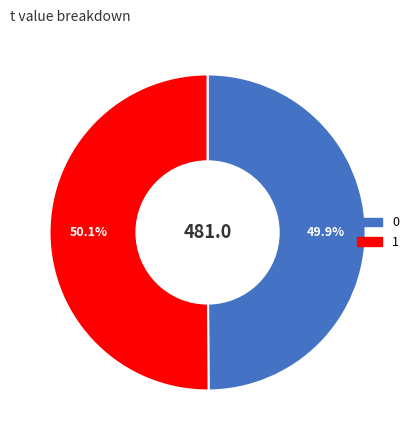

What is the total percentage of 1 and 0?

100.0%